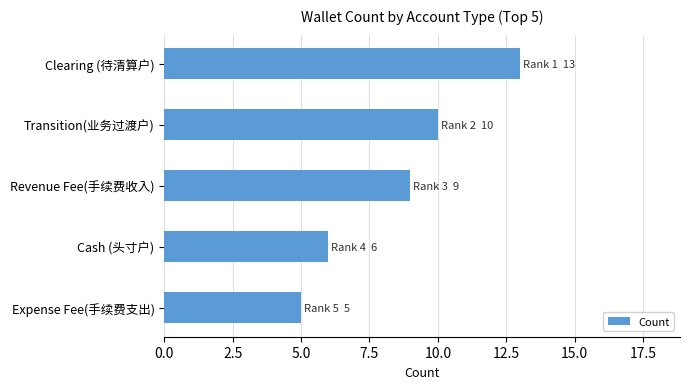

List the labels in order of value, largest first.

Clearing (待清算户), Transition(业务过渡户), Revenue Fee(手续费收入), Cash (头寸户), Expense Fee(手续费支出)